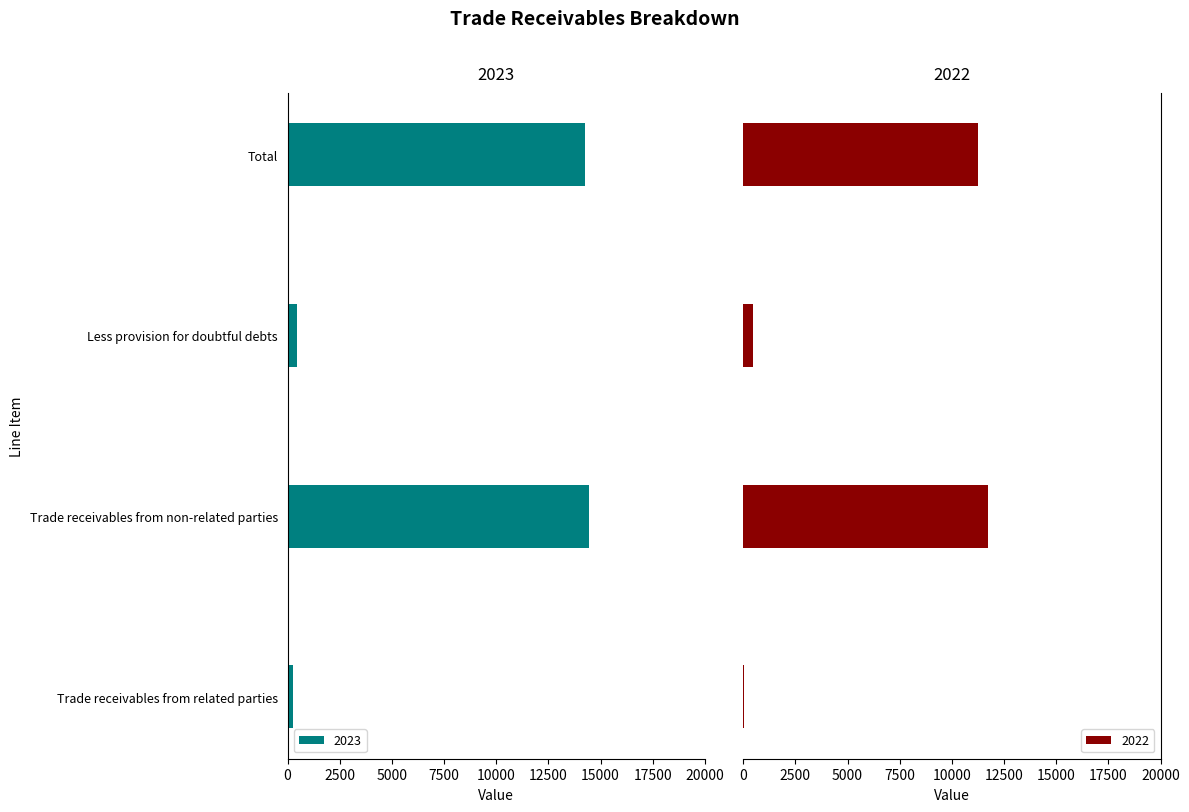

List the series in order of their peak value, highest first.

2022, 2023